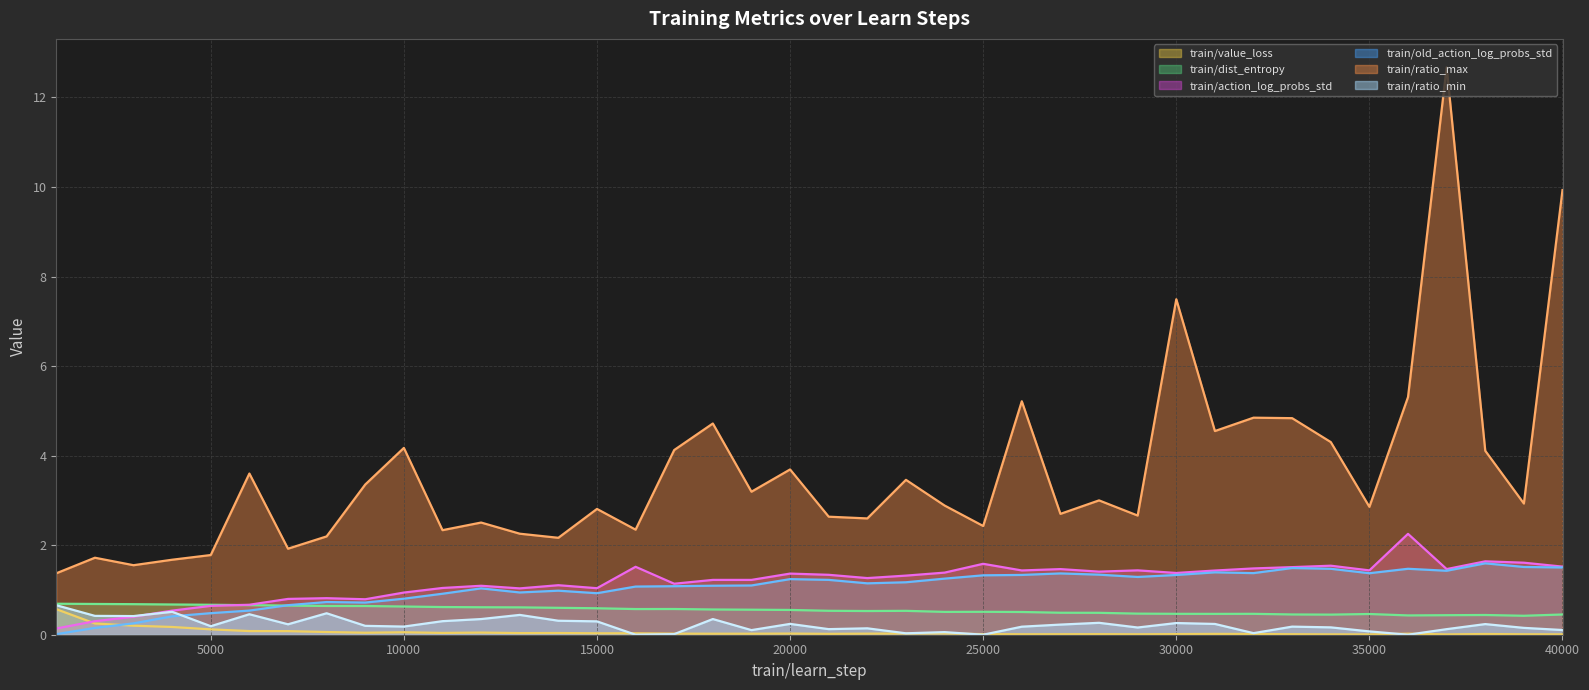

What is the greatest value displayed?

12.7